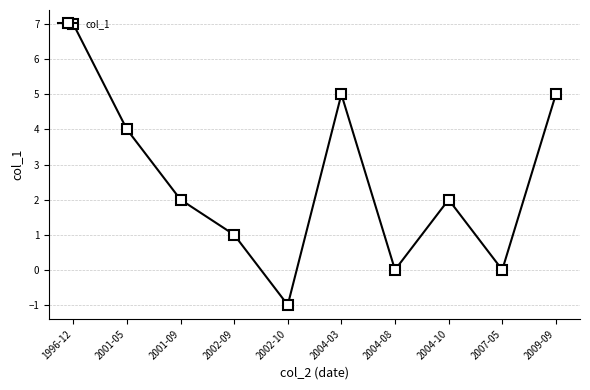

Is this an area chart (filled region under the line)?

No